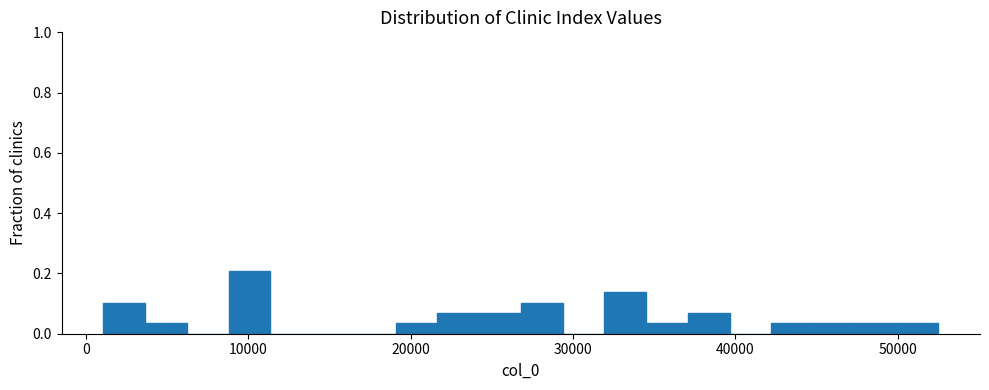

Around what value on the x-axis is the tallest bar? Give the approximate position of its centre, as read against the axis.

10000